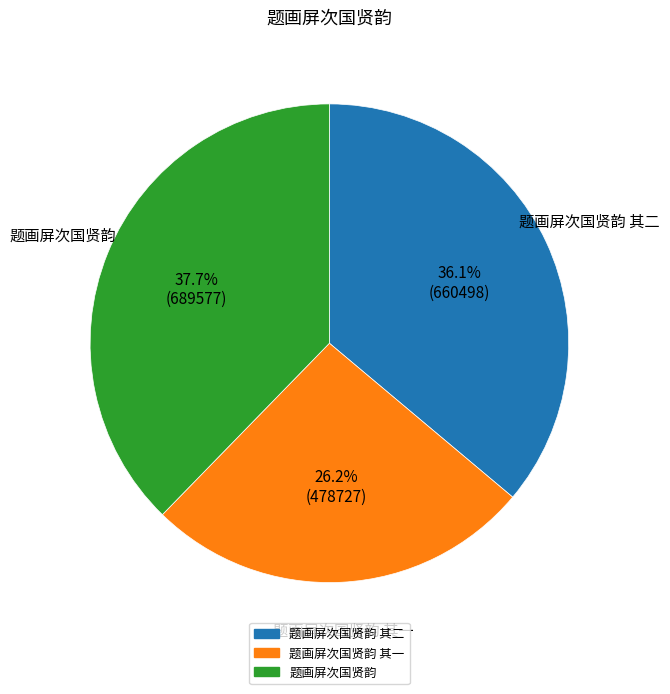

Does any single category account for the majority?

No